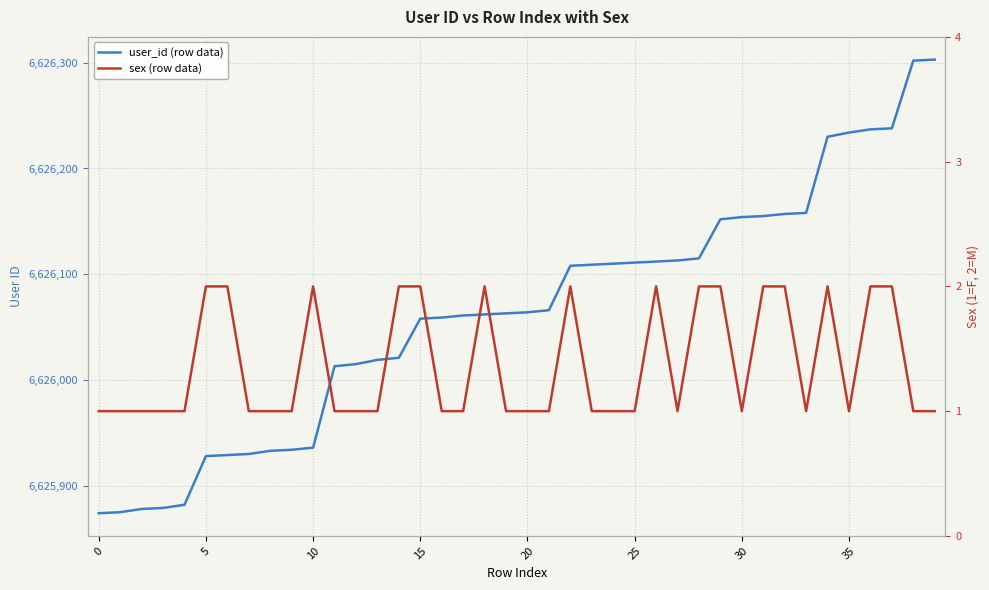

At 37, list the series in order from smallest to largest.

sex (row data), user_id (row data)